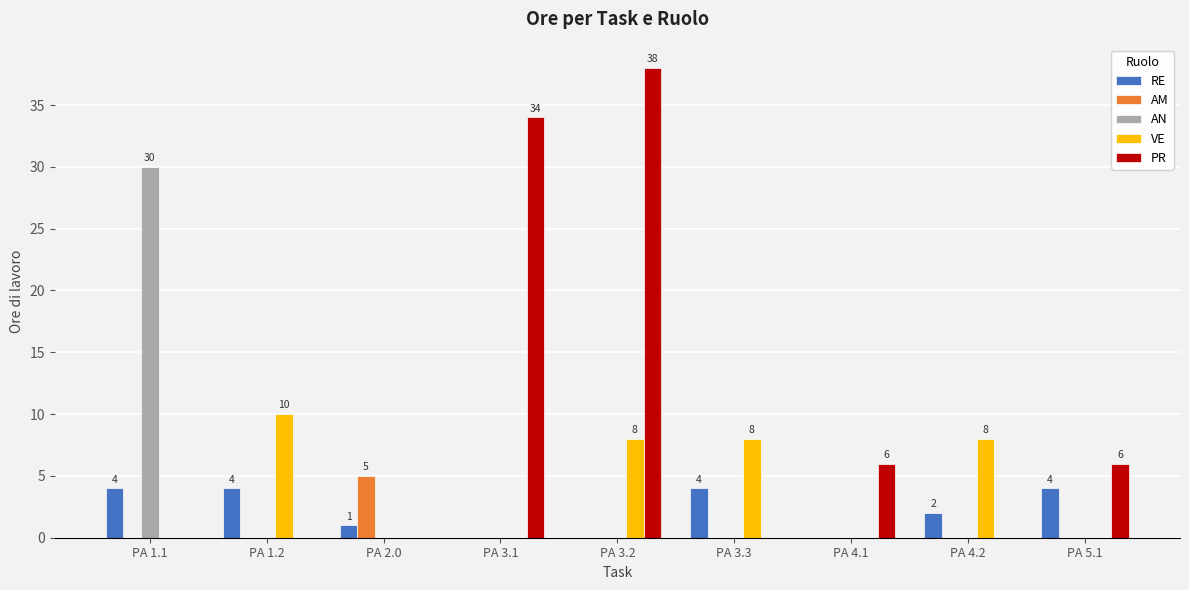

True or false: VE has a value of 15 at PA 1.2.

False